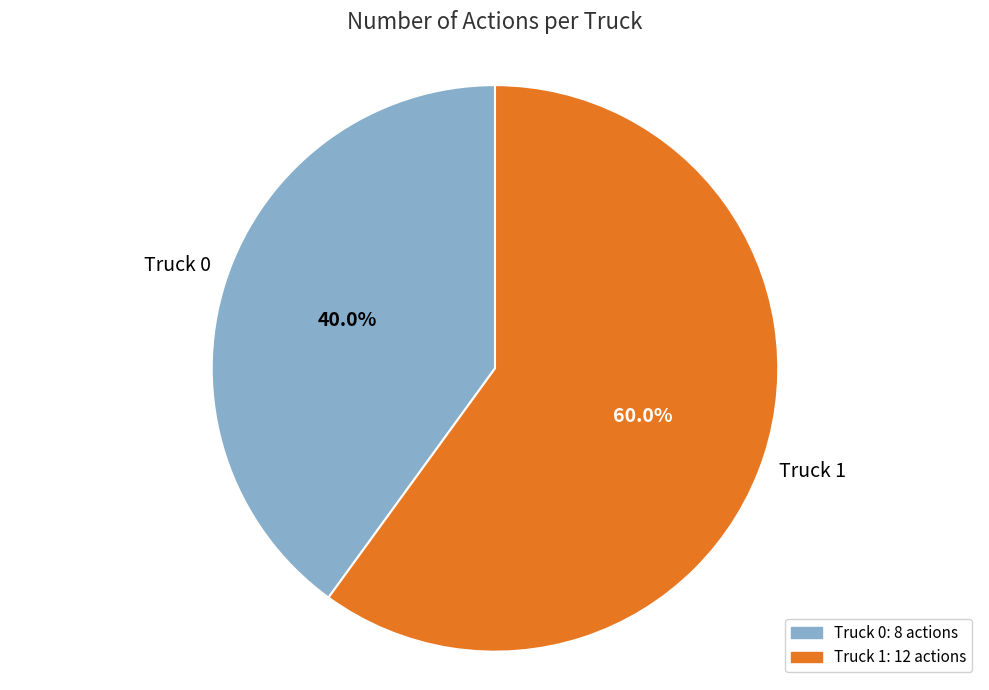

Count the number of slices in the pie.

2